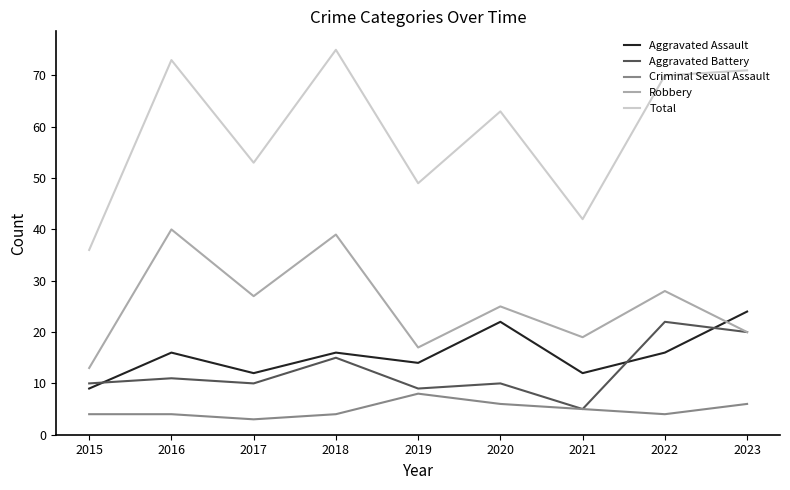

Reading left to right, extract all data points from this chart.

Aggravated Assault: 2015=9	2016=16	2017=12	2018=16	2019=14	2020=22	2021=12	2022=16	2023=24
Aggravated Battery: 2015=10	2016=11	2017=10	2018=15	2019=9	2020=10	2021=5	2022=22	2023=20
Criminal Sexual Assault: 2015=4	2016=4	2017=3	2018=4	2019=8	2020=6	2021=5	2022=4	2023=6
Robbery: 2015=13	2016=40	2017=27	2018=39	2019=17	2020=25	2021=19	2022=28	2023=20
Total: 2015=36	2016=73	2017=53	2018=75	2019=49	2020=63	2021=42	2022=70	2023=71